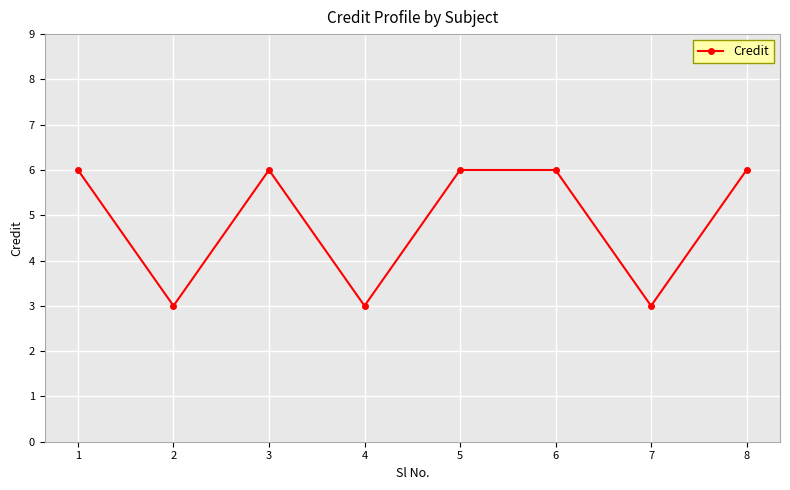

The chart shows a value of 3 at 4. True or false?

True